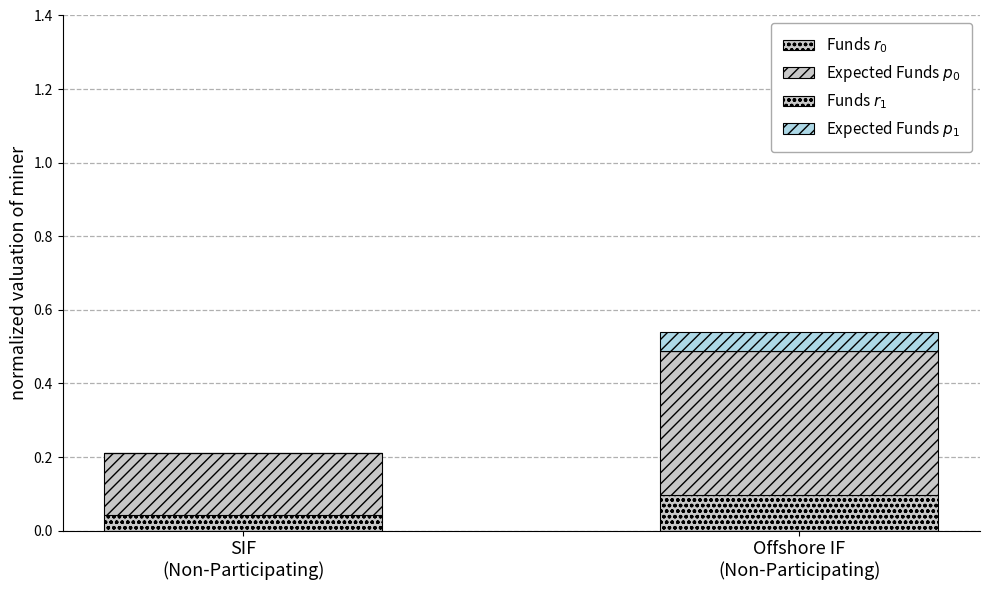

Count the number of categories in the chart.

2